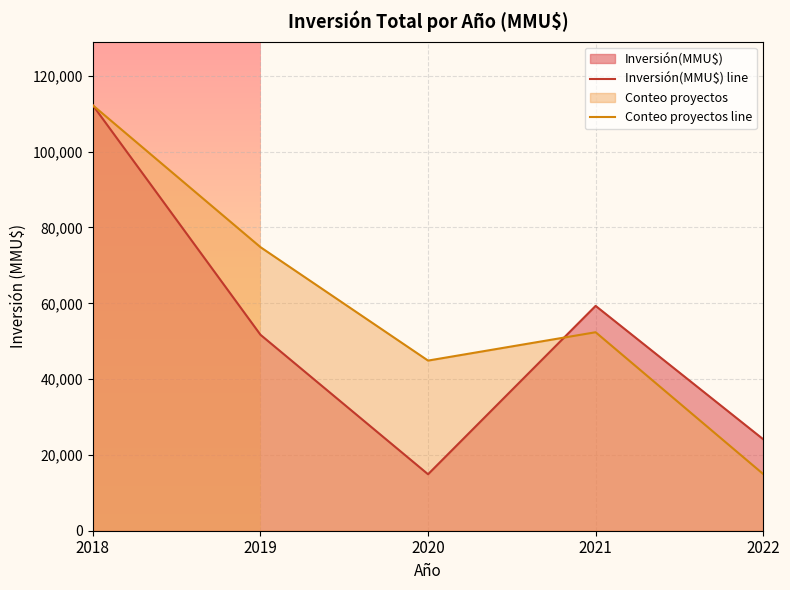

How many values in the Conteo proyectos line series are below 52367?

2